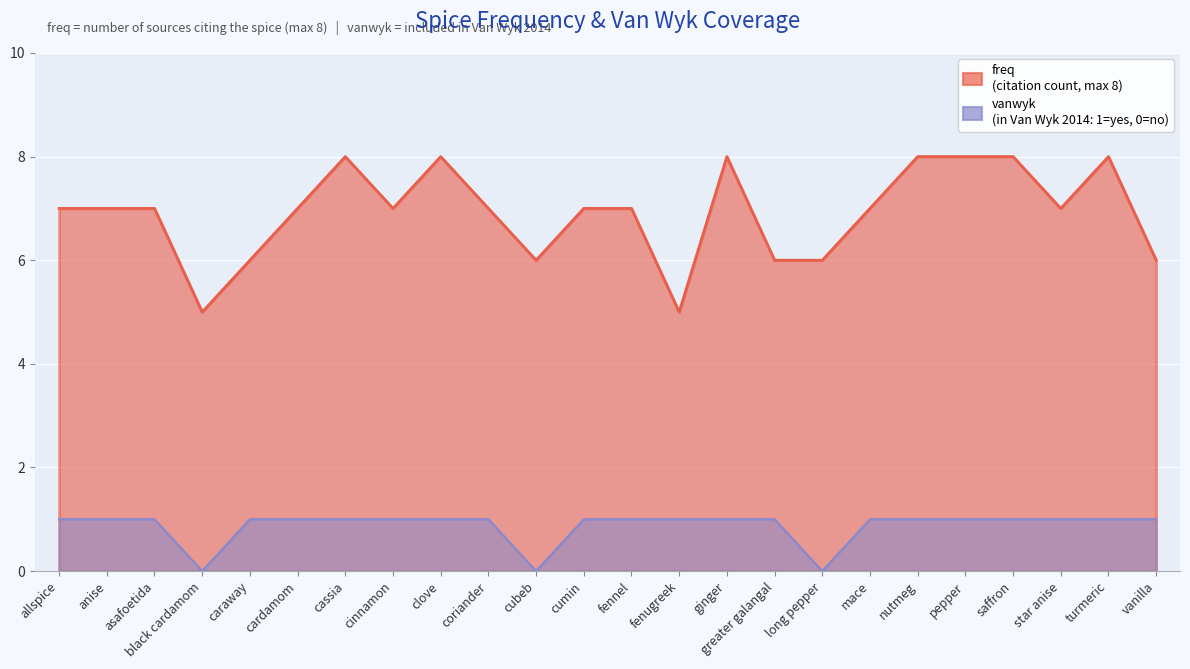

At cumin, list the series in order from largest to smallest.

freq, vanwyk